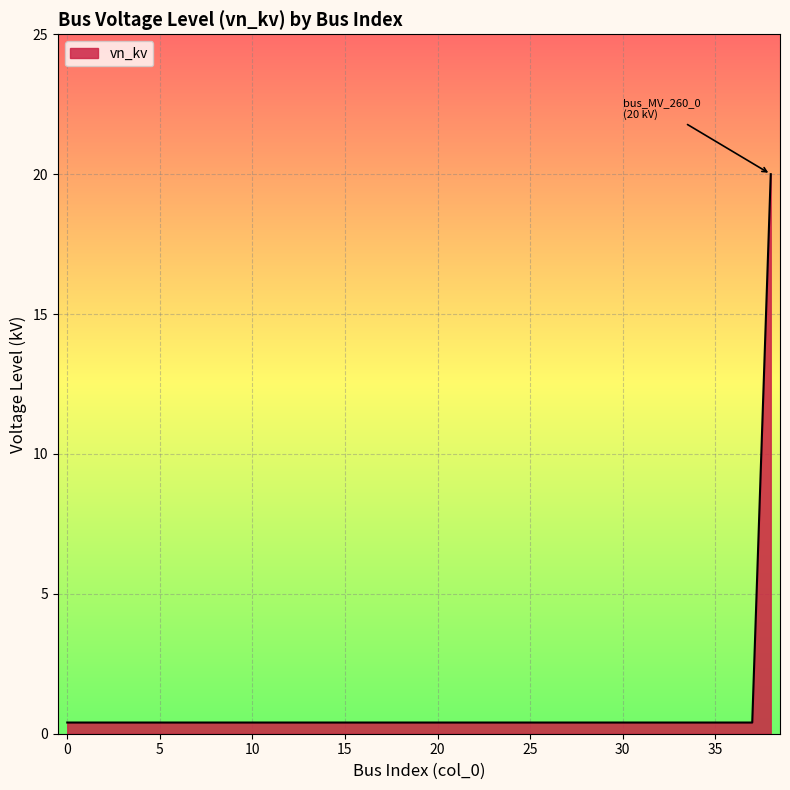

What is the difference between the maximum and minimum values?

19.6